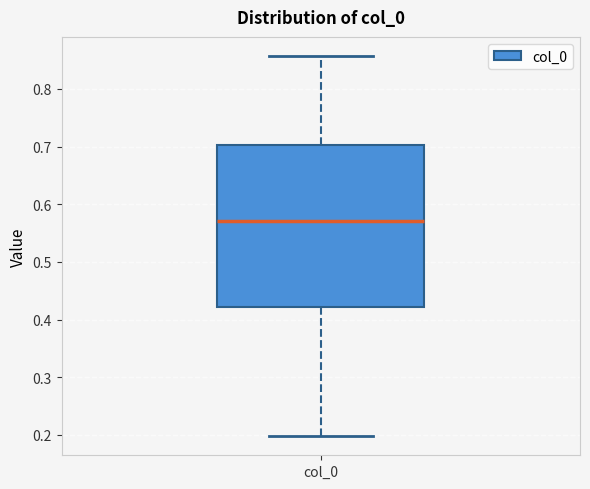

Read this box plot against the y-axis: the position of the median line, the range covered by the box, and the ends of both whiskers. The values are not printed on the chart, so give them approximately, as read against the axis.

median 0.57, box 0.42 to 0.70, whiskers 0.20 to 0.86